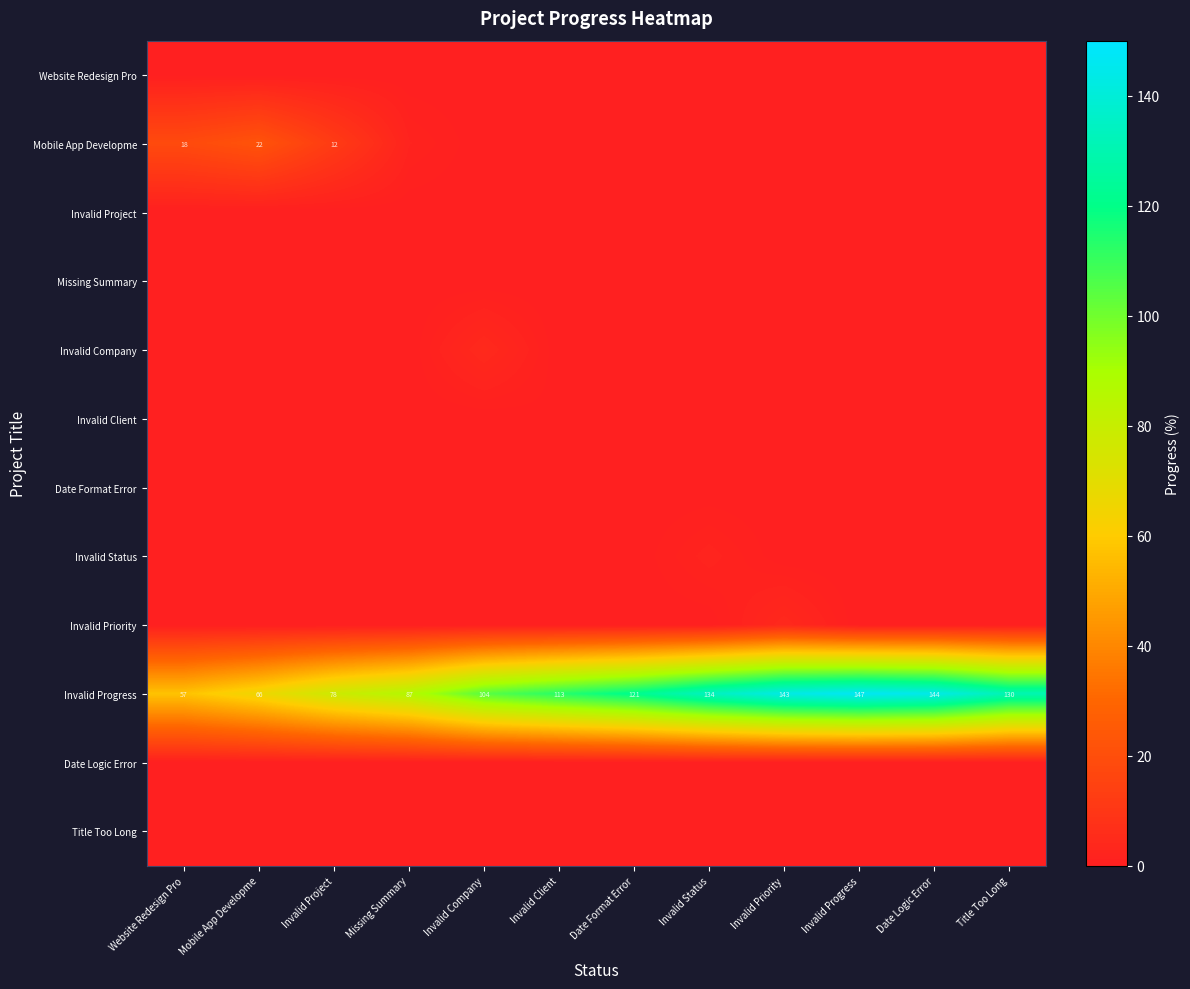

What is the difference between the highest and lowest values at Invalid Priority?

143.0